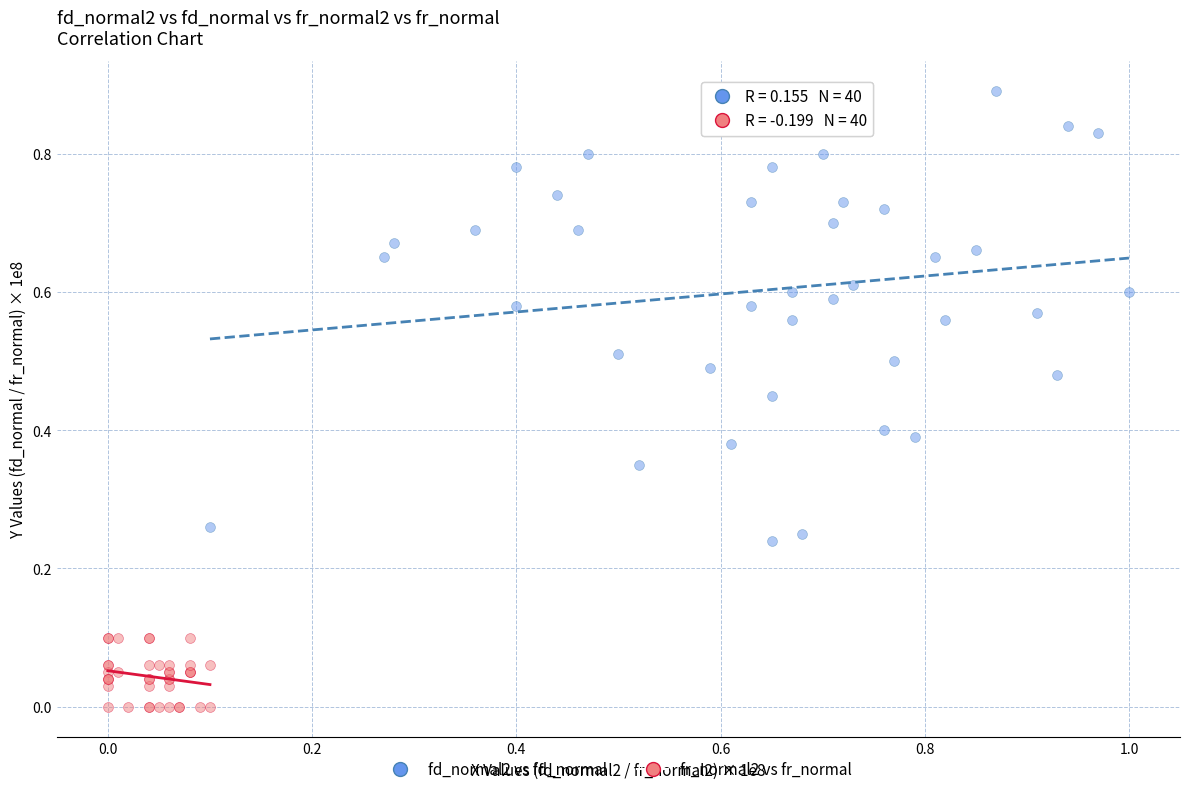

Which series has the widest spread of Y values?

fd_normal2 vs fd_normal